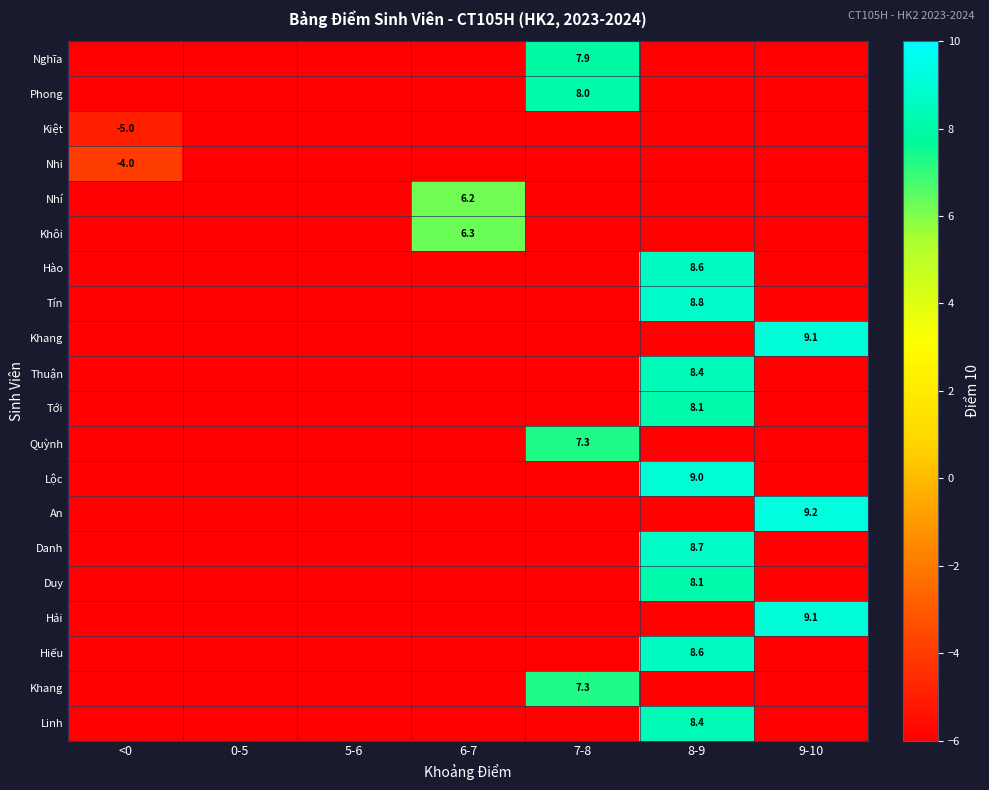

At how many categories does at least one series exceed -4?

4